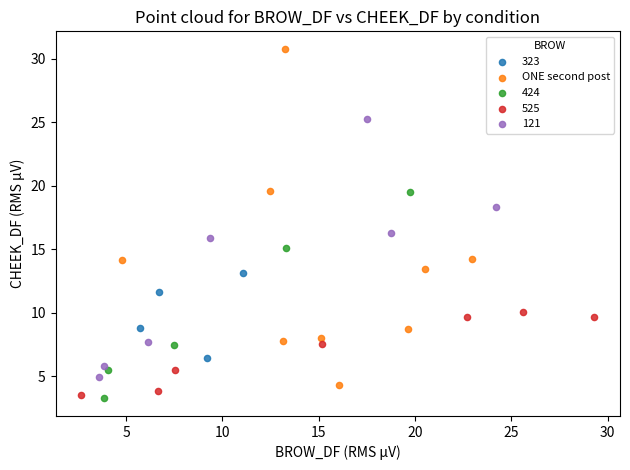

Which series contains the highest Y value?

ONE second post